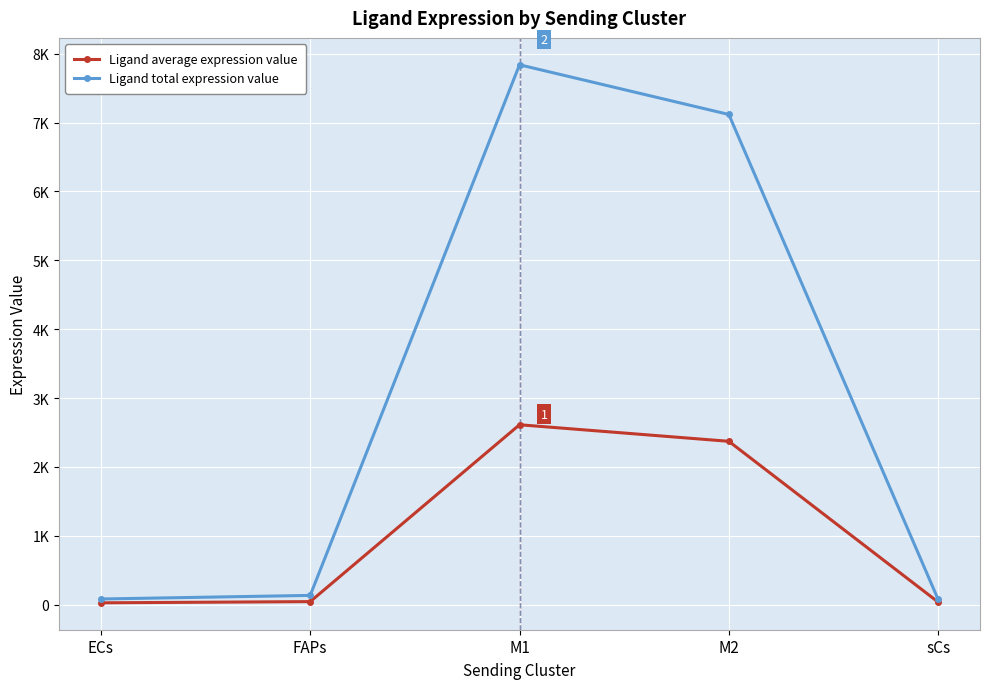

What is the difference between the Ligand average expression value values at sCs and M2?

2333.5